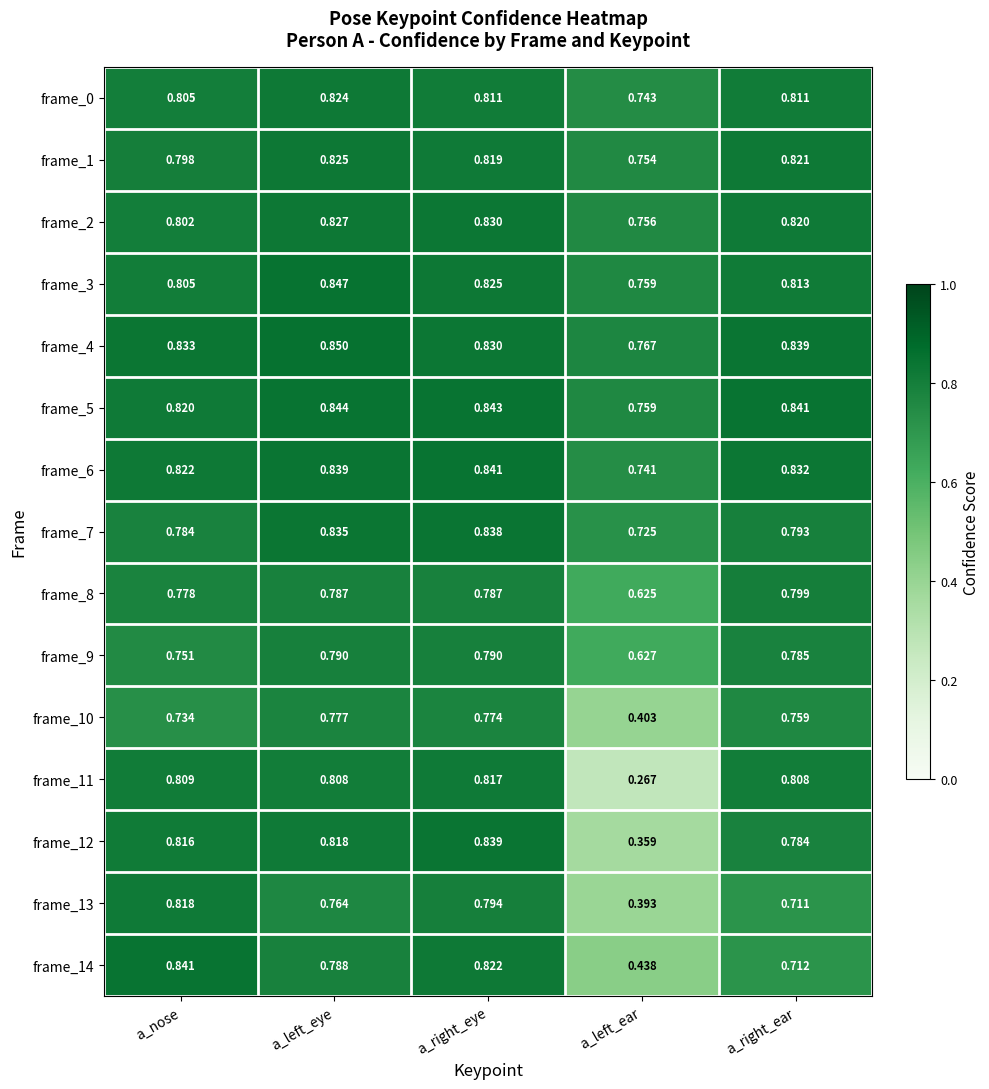

At which category does the chart reach its peak across all series?

a_left_eye